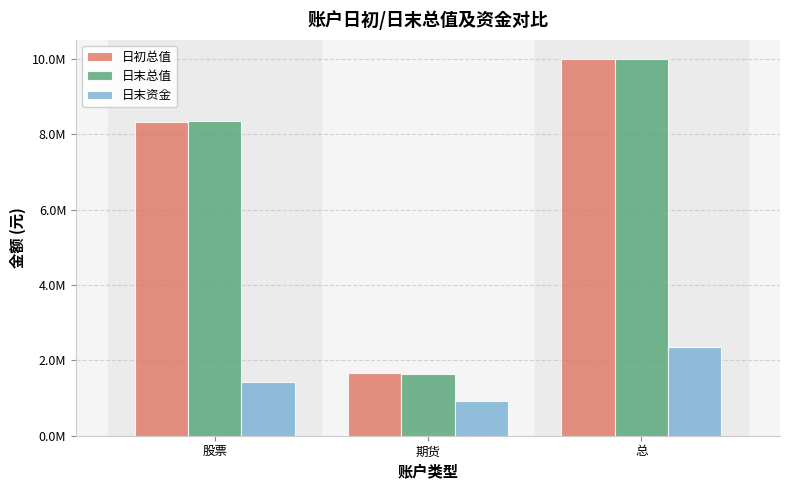

Does the chart contain any negative values?

No